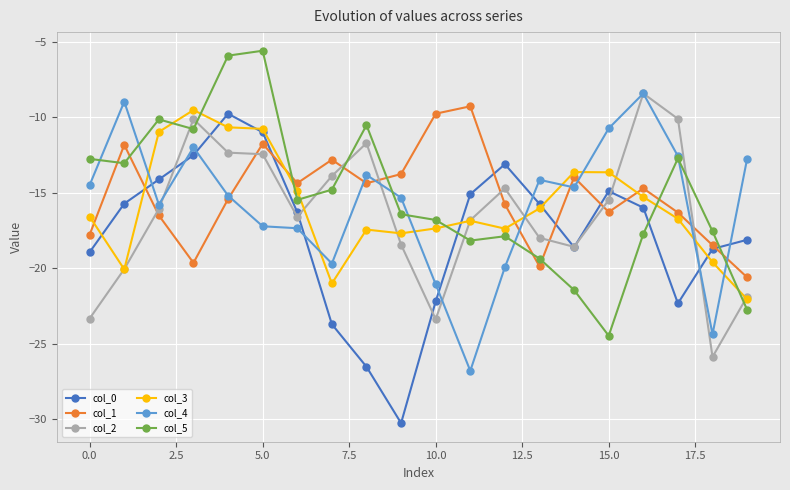

What is the difference between the second highest and minimum values in the col_0 series?

19.3